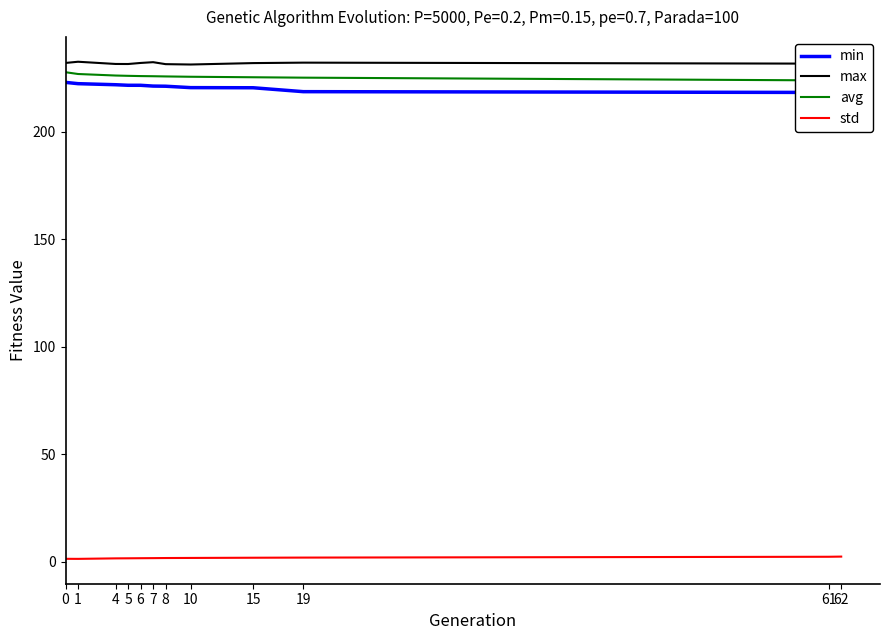

Is this an area chart (filled region under the line)?

No